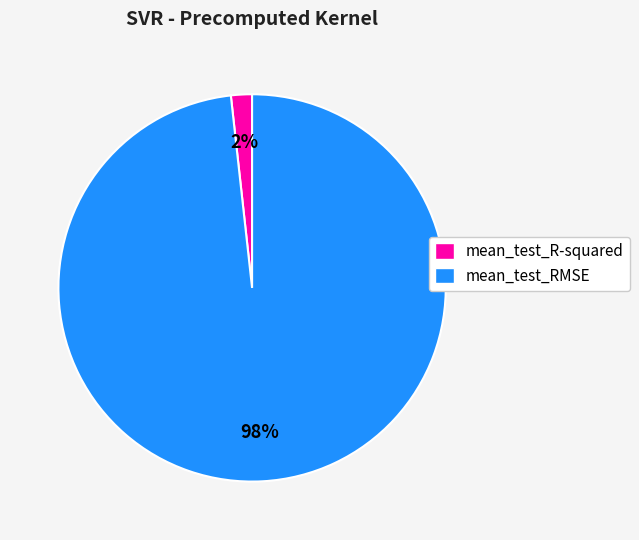

To the nearest percent, what portion does mean_test_RMSE represent?

98%